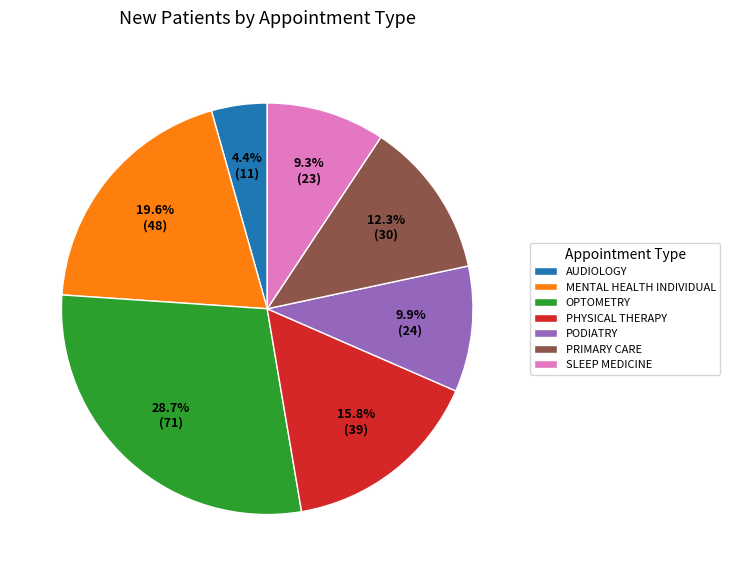

To the nearest percent, what percentage of the pie is OPTOMETRY?

29%